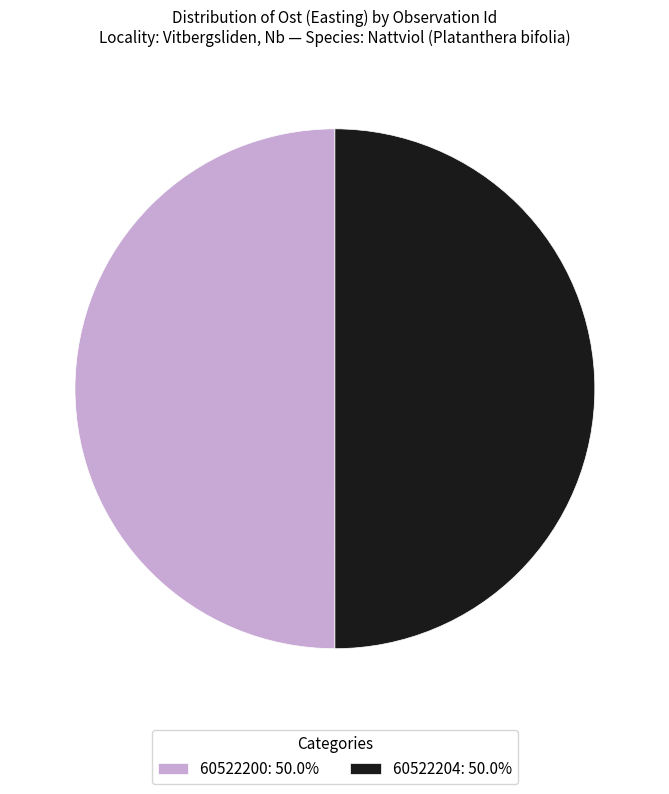

Approximately how many times larger is the value at 60522200: 50.0% compared to 60522204: 50.0%?

1.0